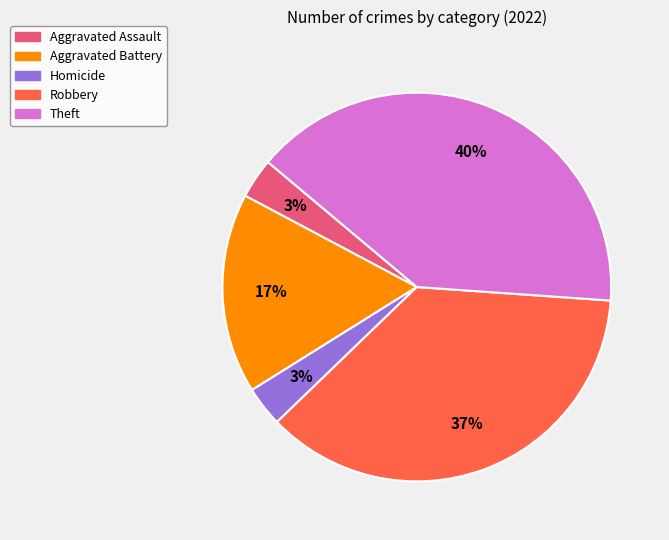

Does Theft represent more than half of the total?

No